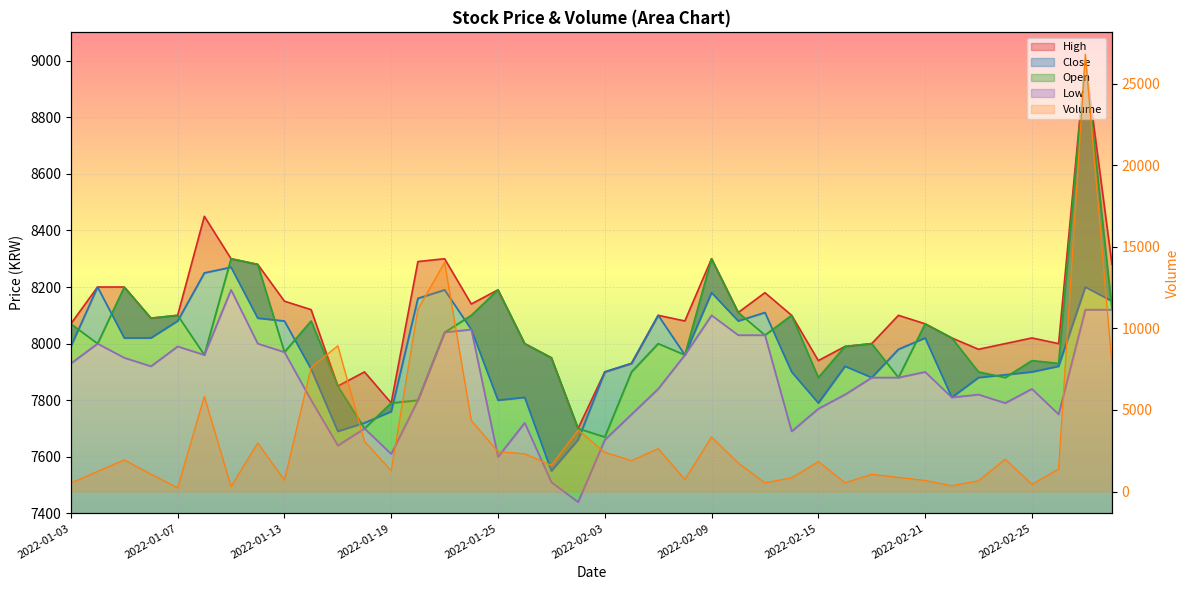

What value does the Close series have at 2022-02-09, to the nearest 100?

8200